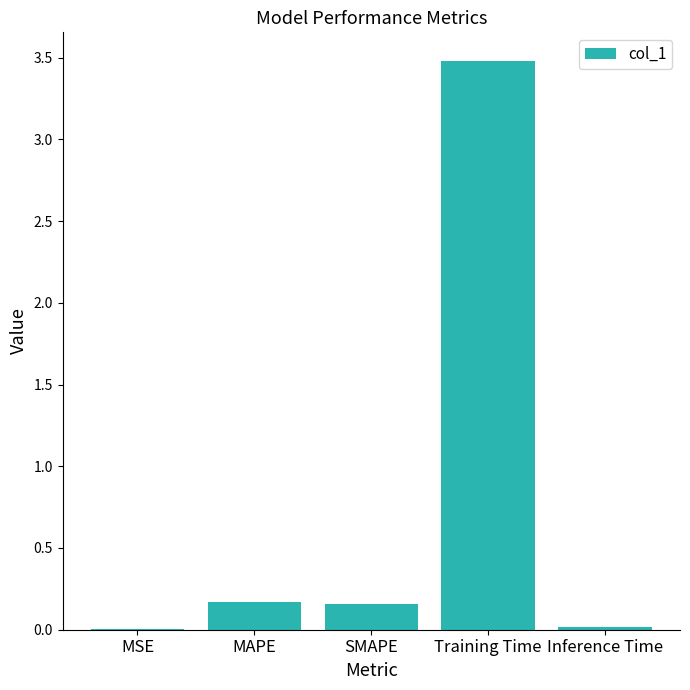

Are the bars horizontal?

No